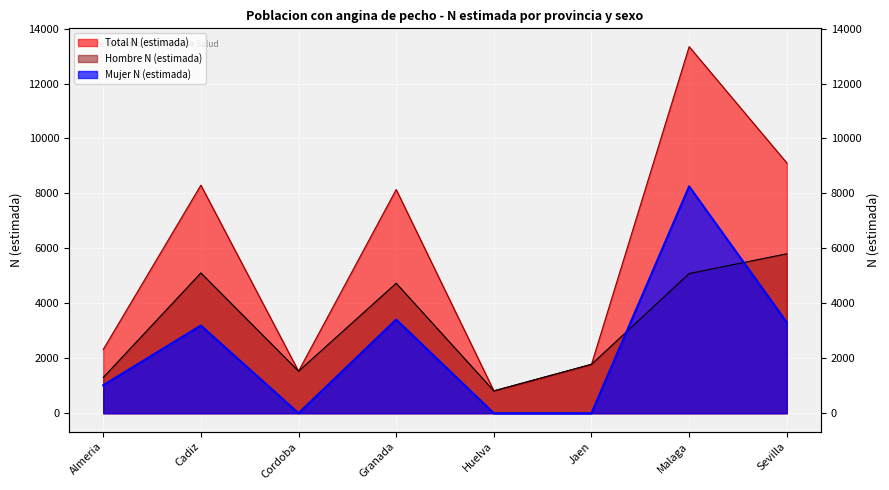

At which category is the sum across all series the highest?

Malaga